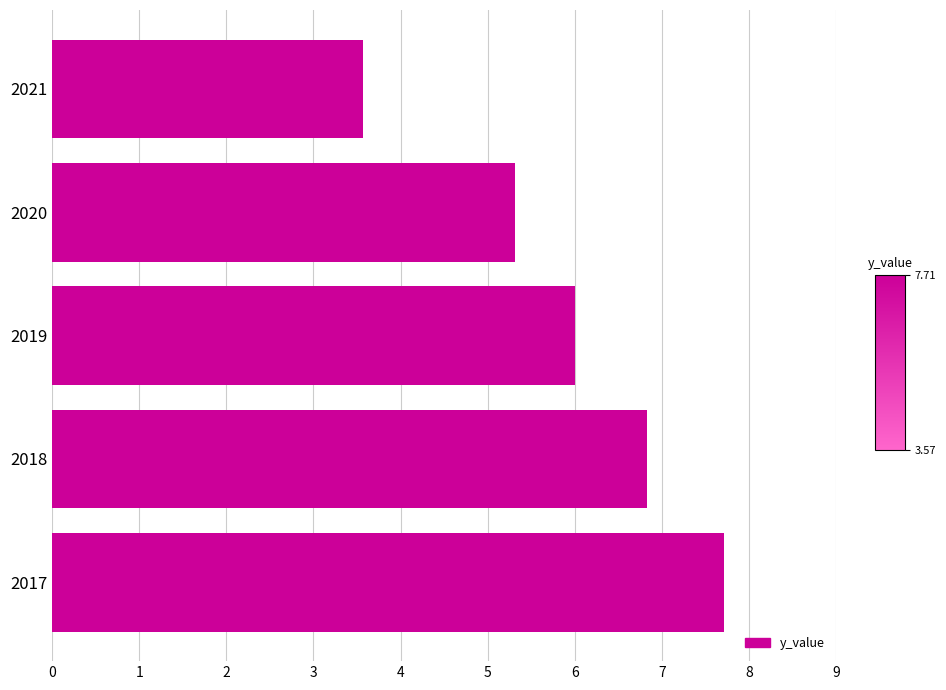

Approximately how many times larger is the value at 2021 compared to 2020?

0.7